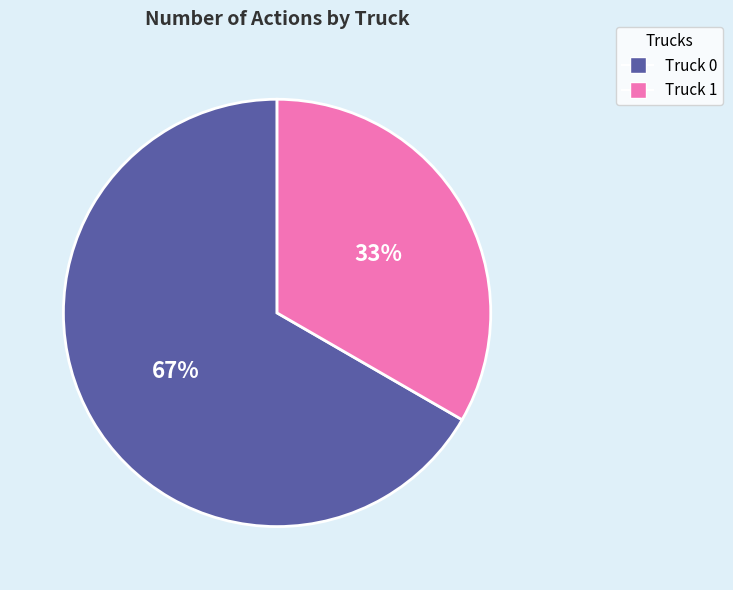

To the nearest percent, what is the combined percentage of Truck 1 and Truck 0?

100%